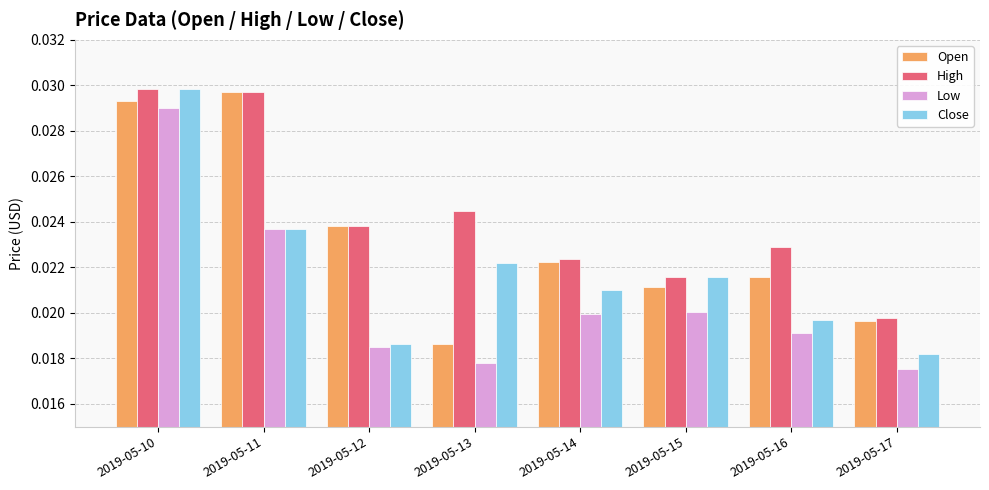

Between 2019-05-10 and 2019-05-15, which series saw the biggest shift?

Low